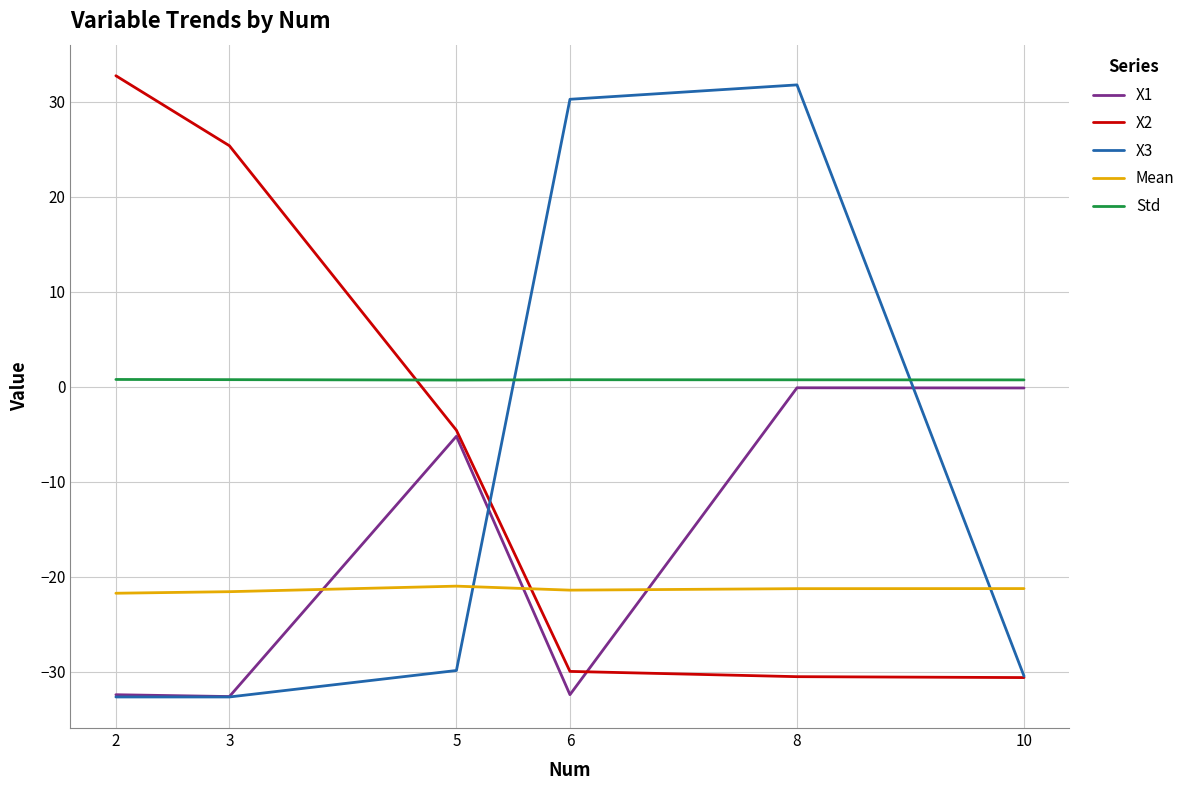

True or false: Std and Mean cross at least once.

False